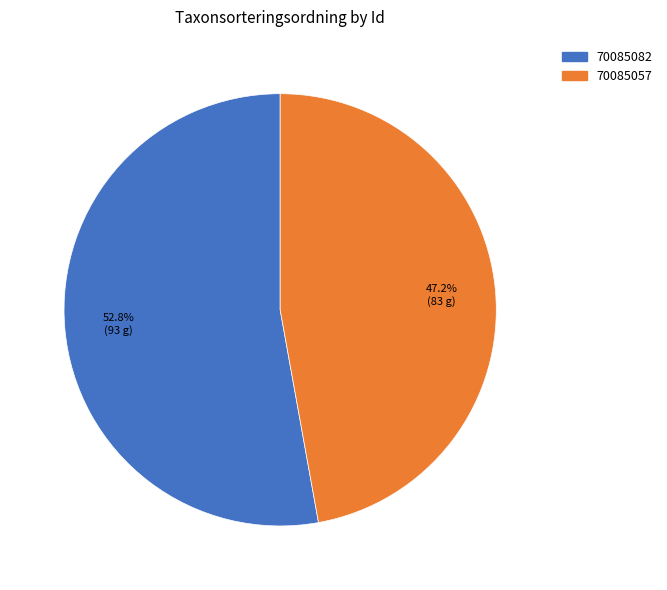

To the nearest percent, what is the combined percentage of 70085057 and 70085082?

100%